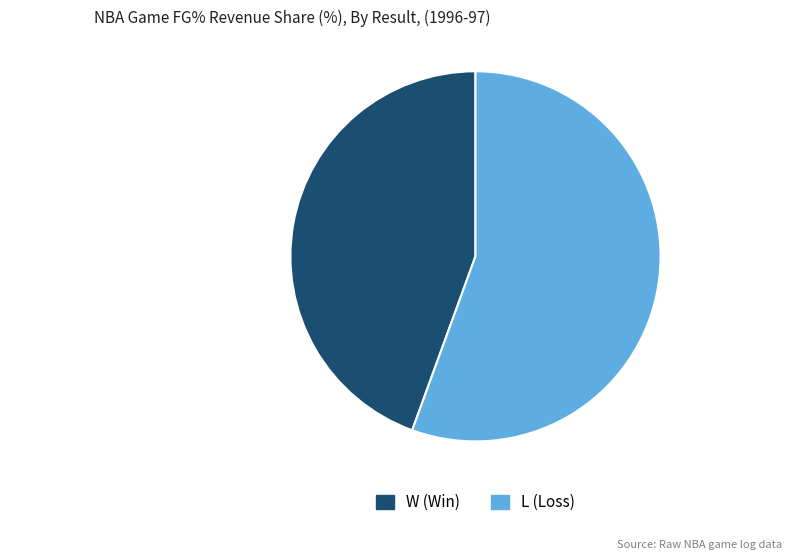

True or false: L accounts for 56% of the total.

True